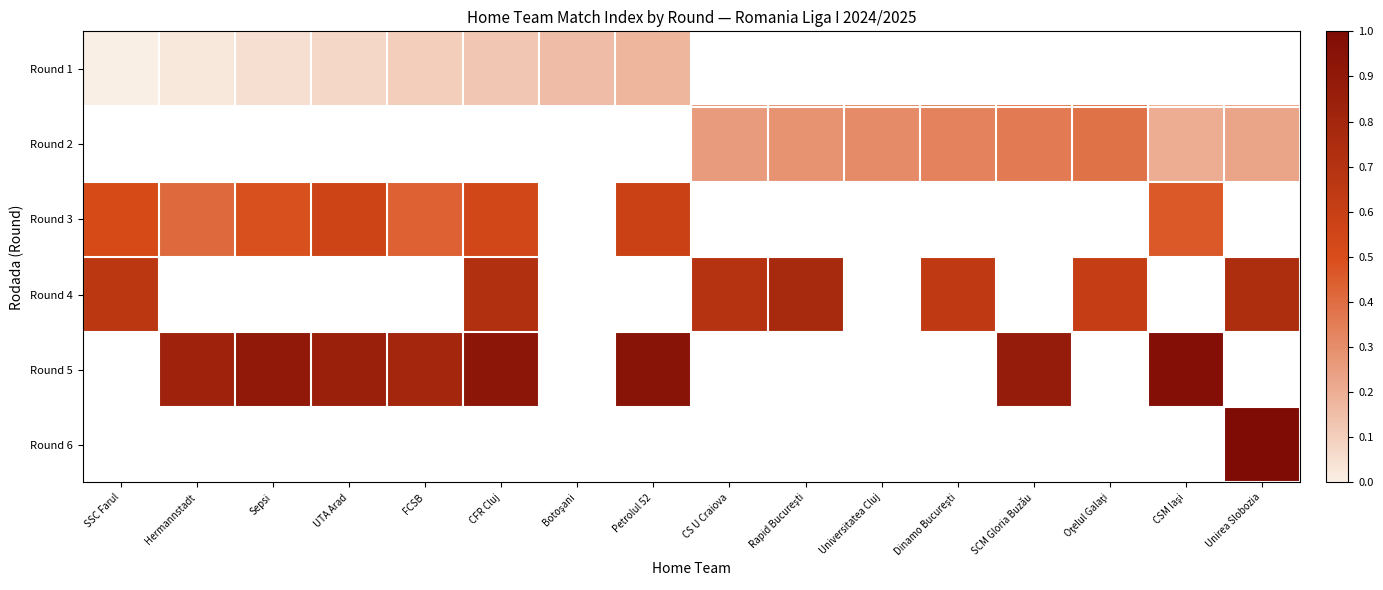

The value of Round 4 at Dinamo Bucureşti is 0.4. True or false?

False